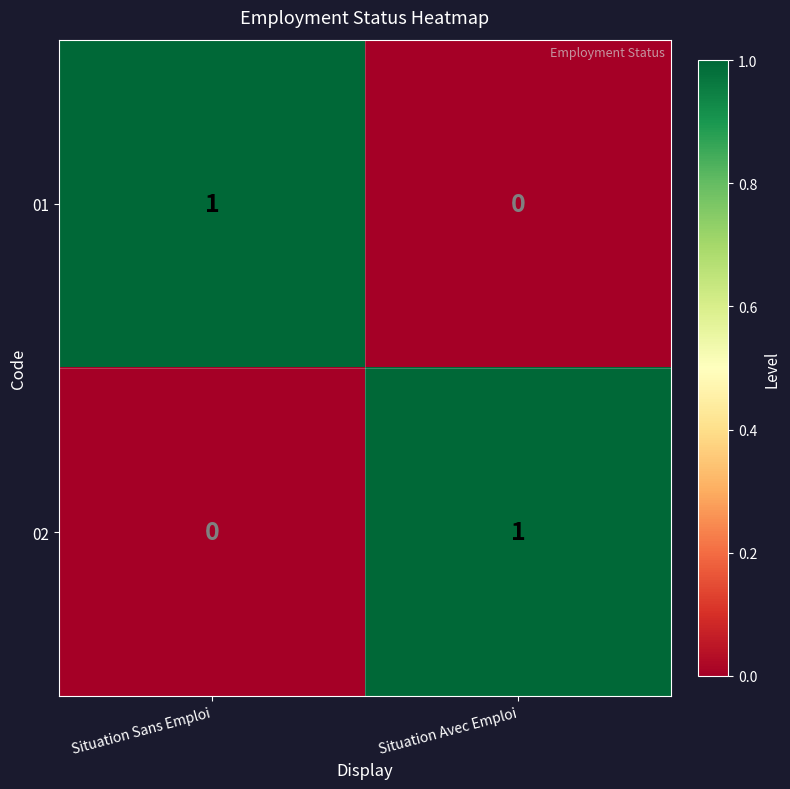

Rank the series at Situation Avec Emploi from lowest to highest value.

01, 02